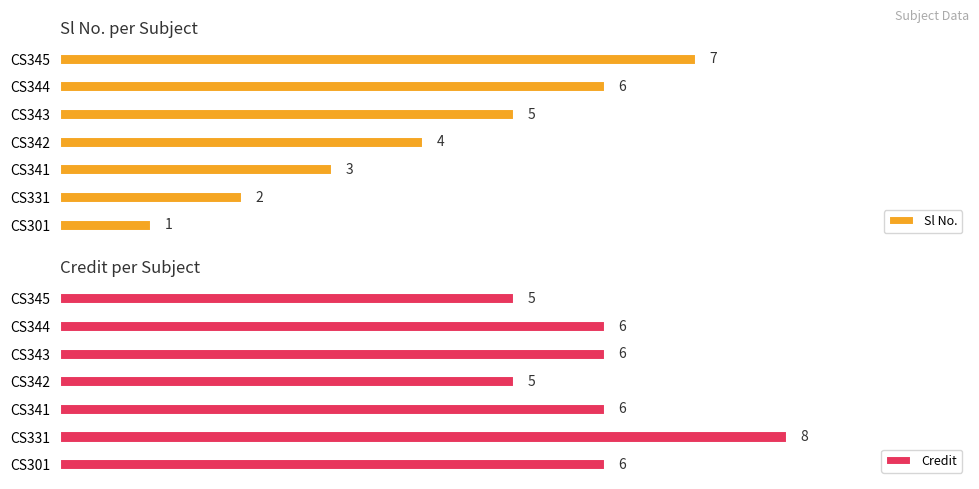

At which label is Sl No. closest to 4?

CS342